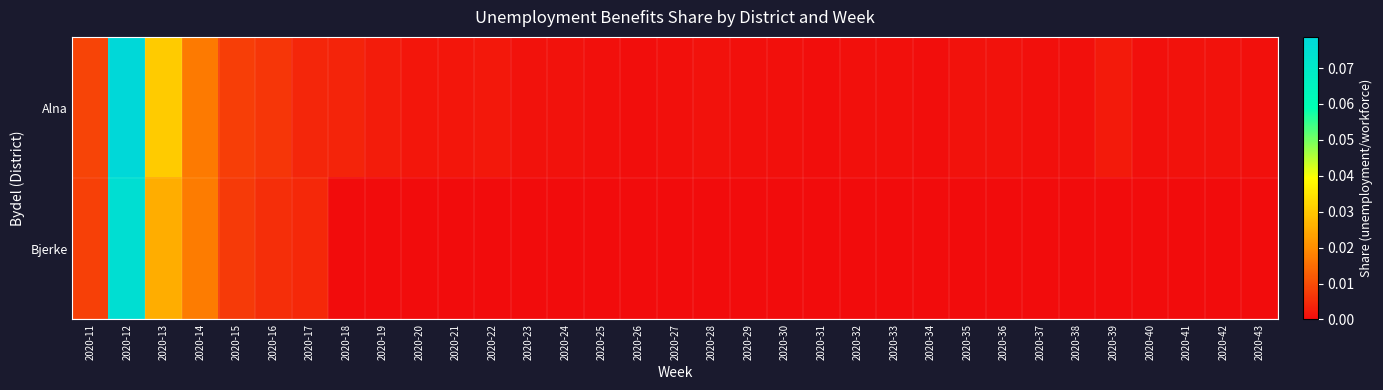

At how many categories does at least one series exceed 0?

33